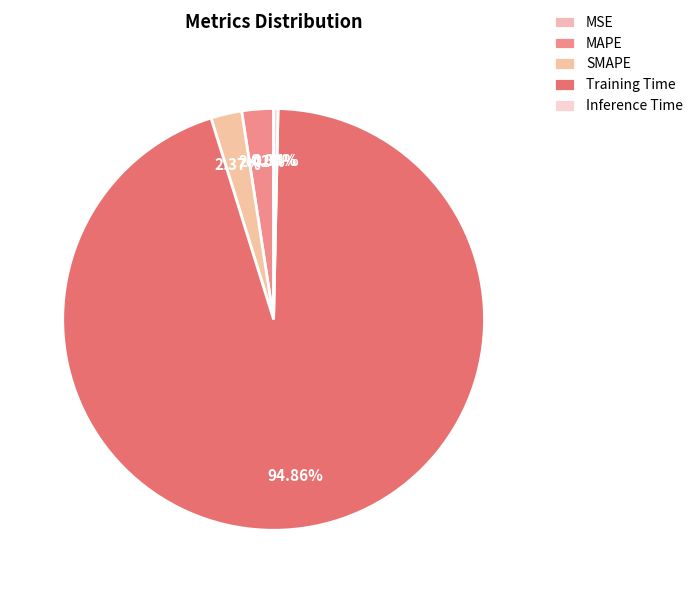

Which slice is the smallest?

MSE